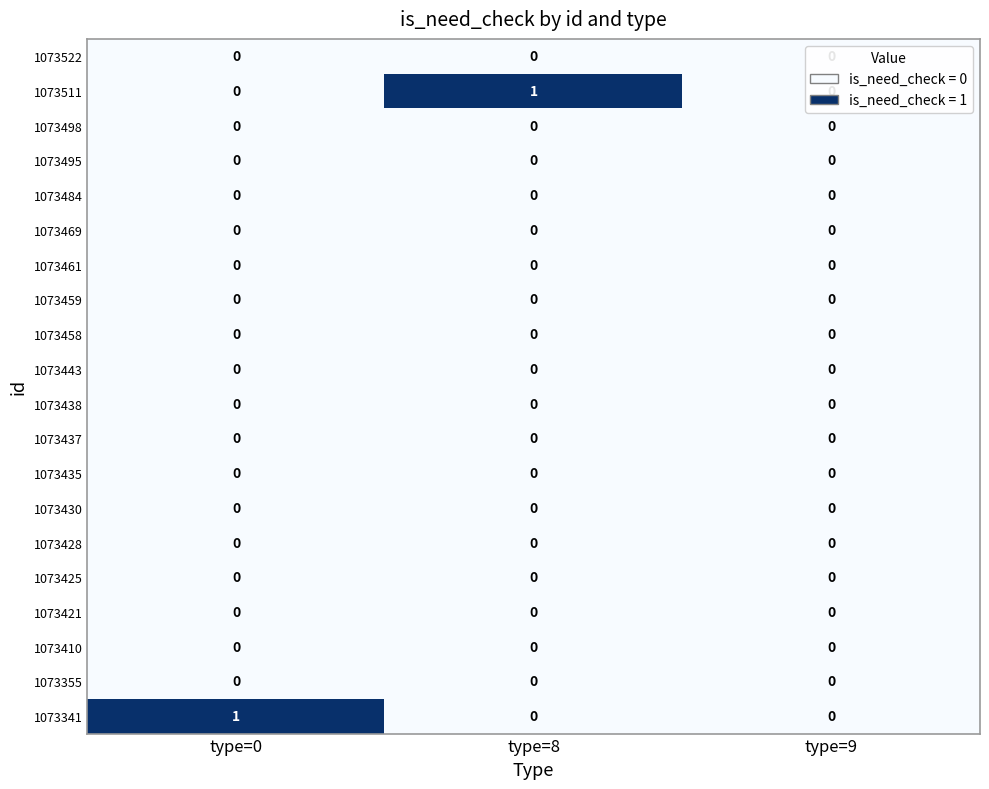

What is the maximum value shown in the chart?

1